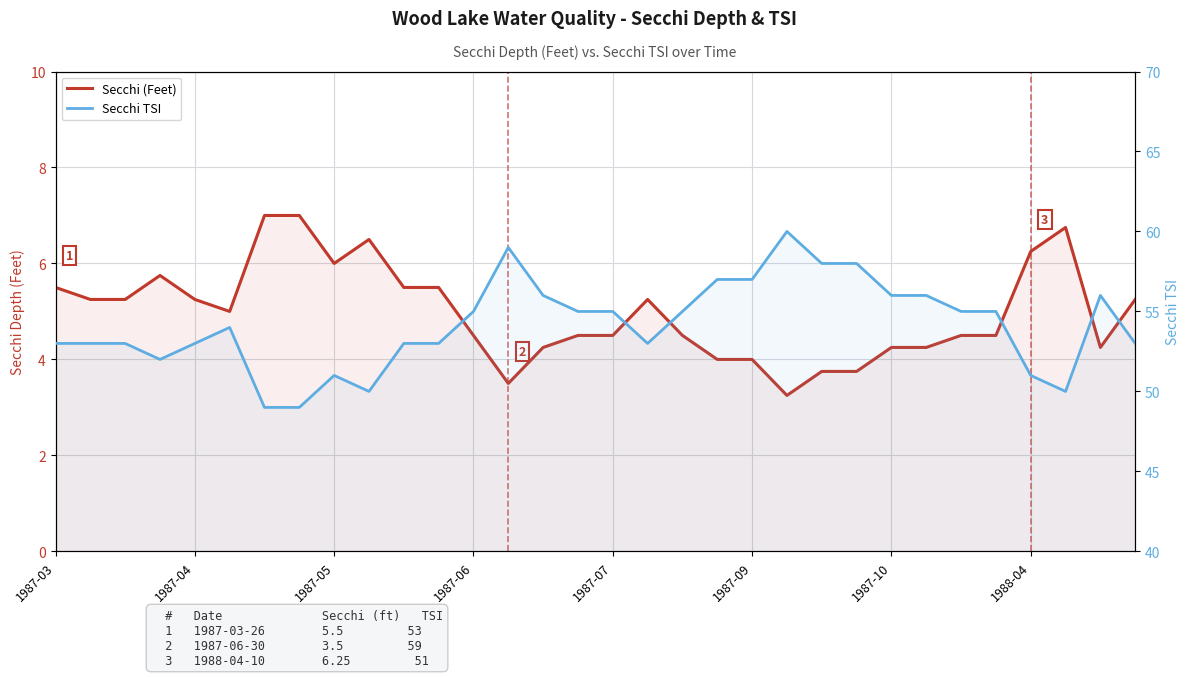

At which category is the sum across all series the highest?

21